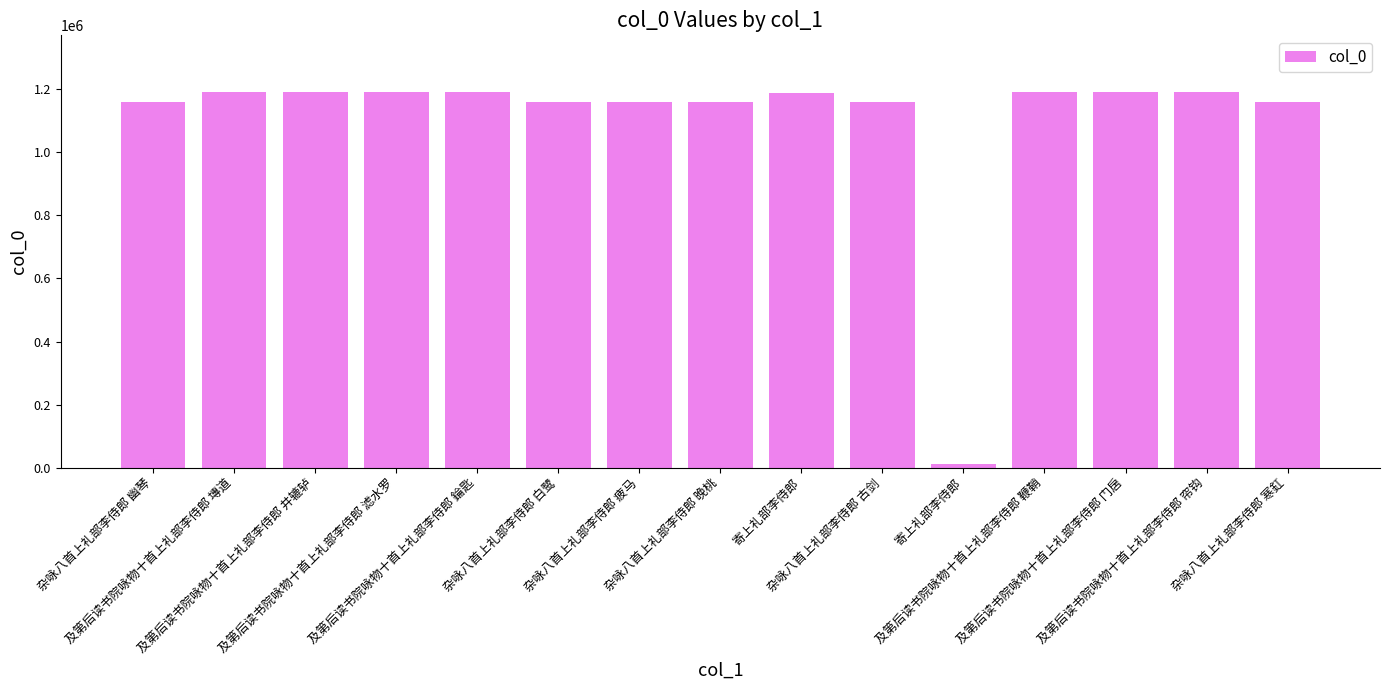

Are the bars horizontal?

No